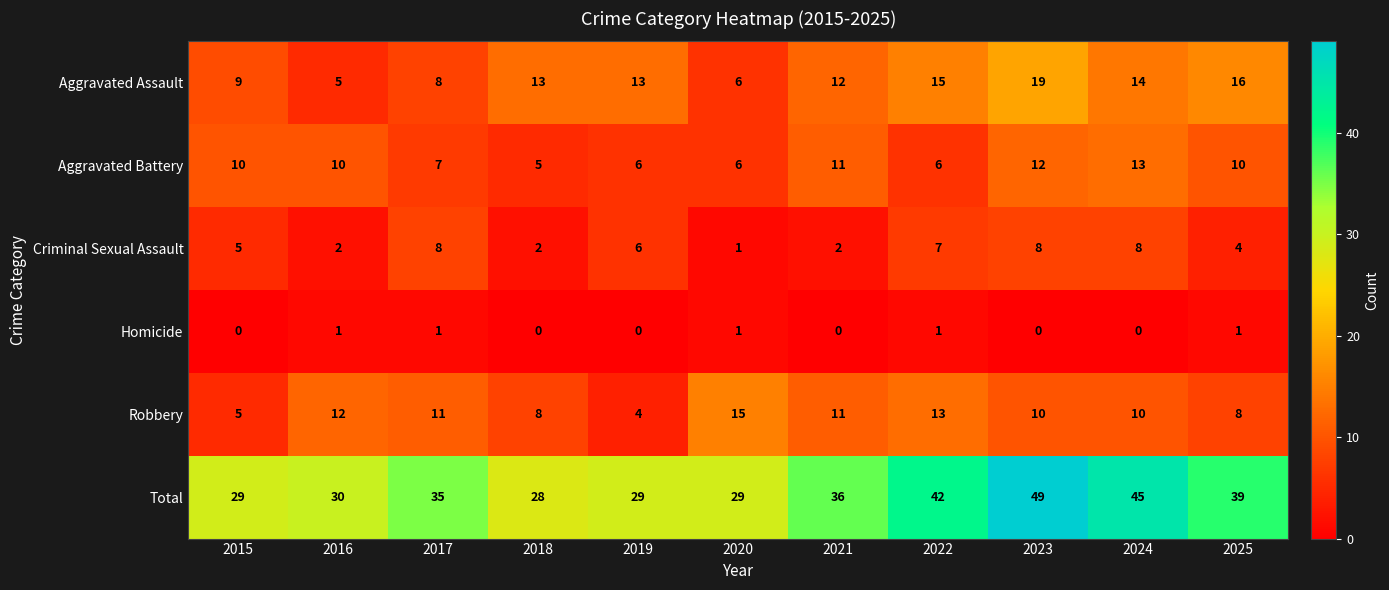

What is the maximum value shown in the chart?

49